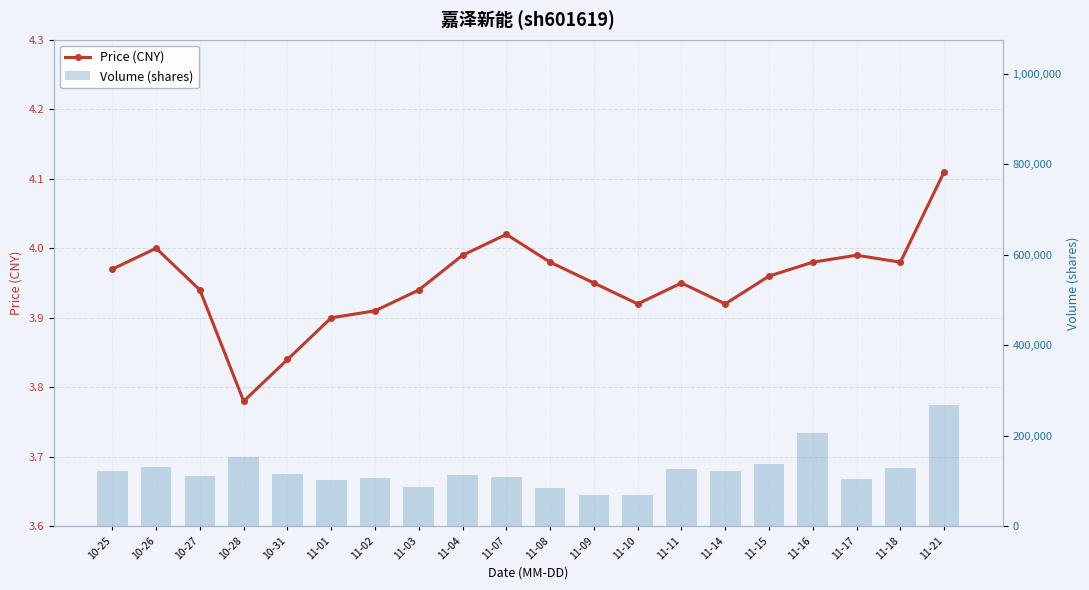

At how many categories does at least one series exceed 252650?

1